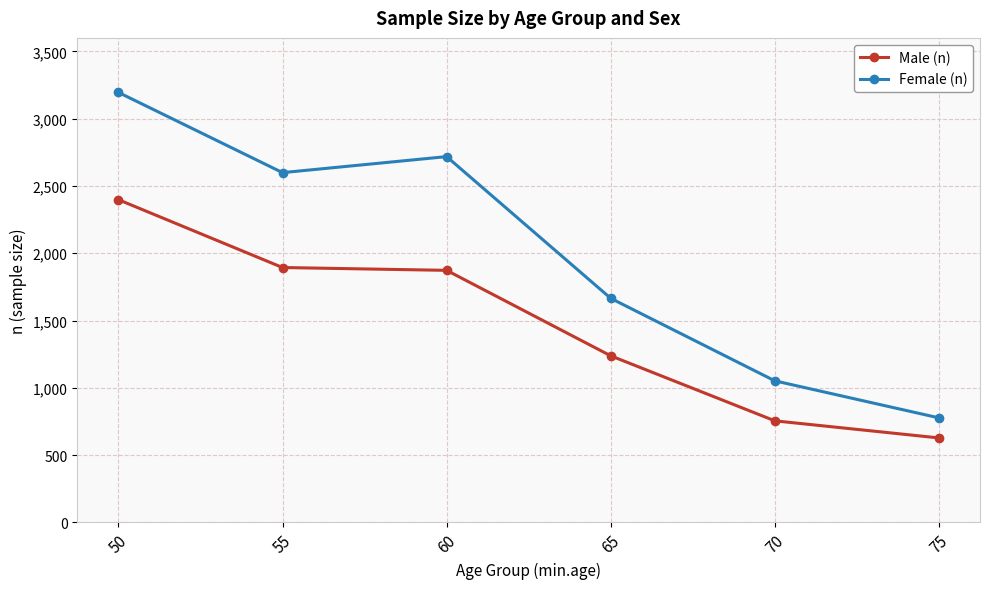

At which label is Male (n) closest to 1513?

65